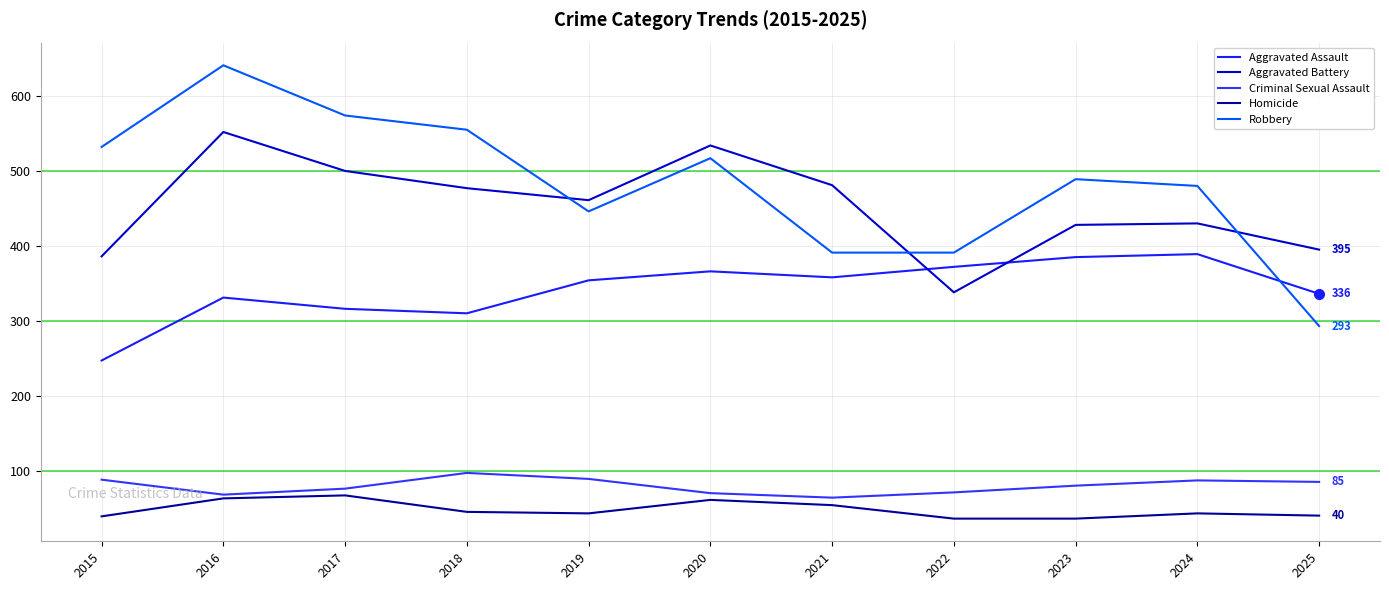

Count the number of categories in the chart.

11